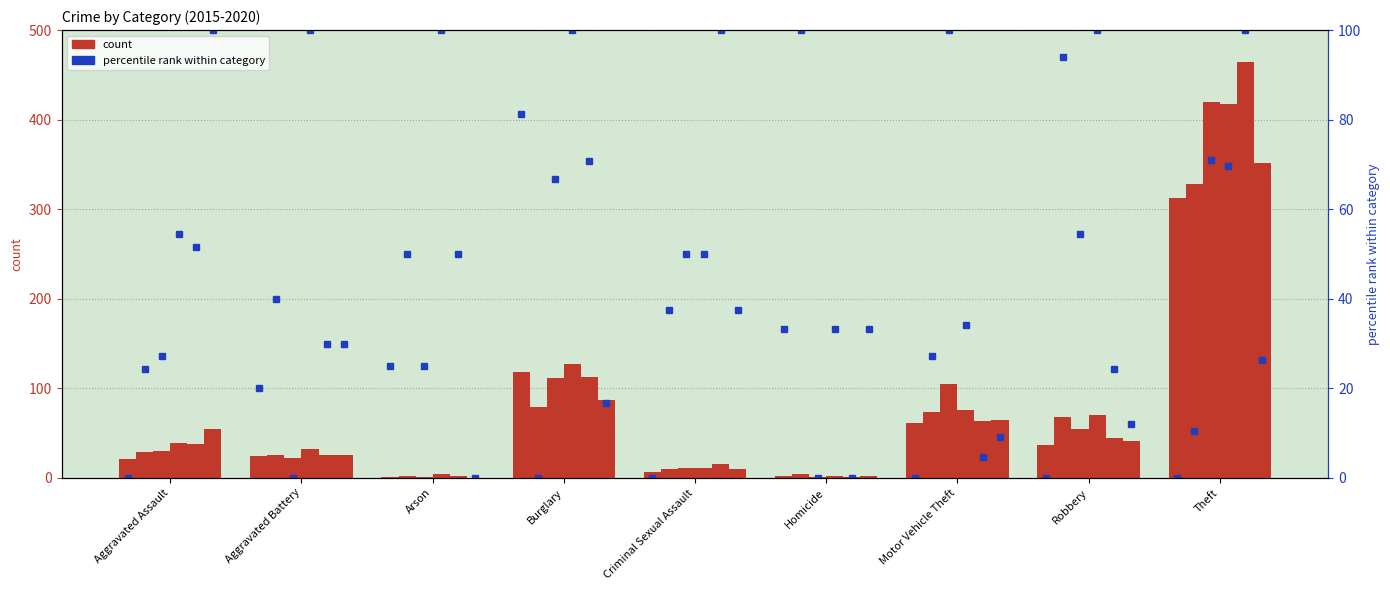

What is the label of the 2nd bar from the right?

Robbery